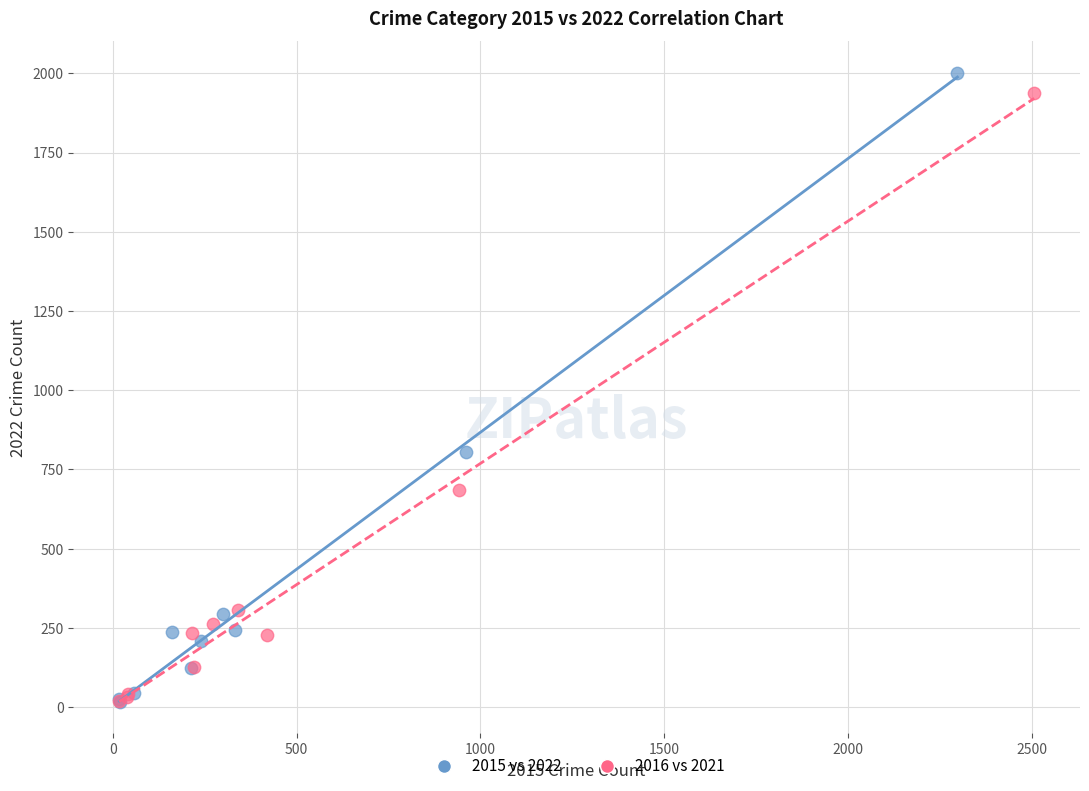

Which series has the largest Y range (max minus min)?

2015 vs 2022